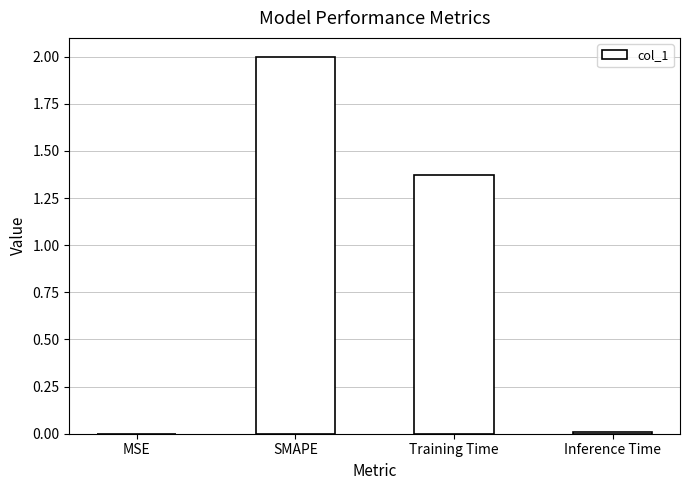

At which category does the chart reach its peak across all series?

SMAPE